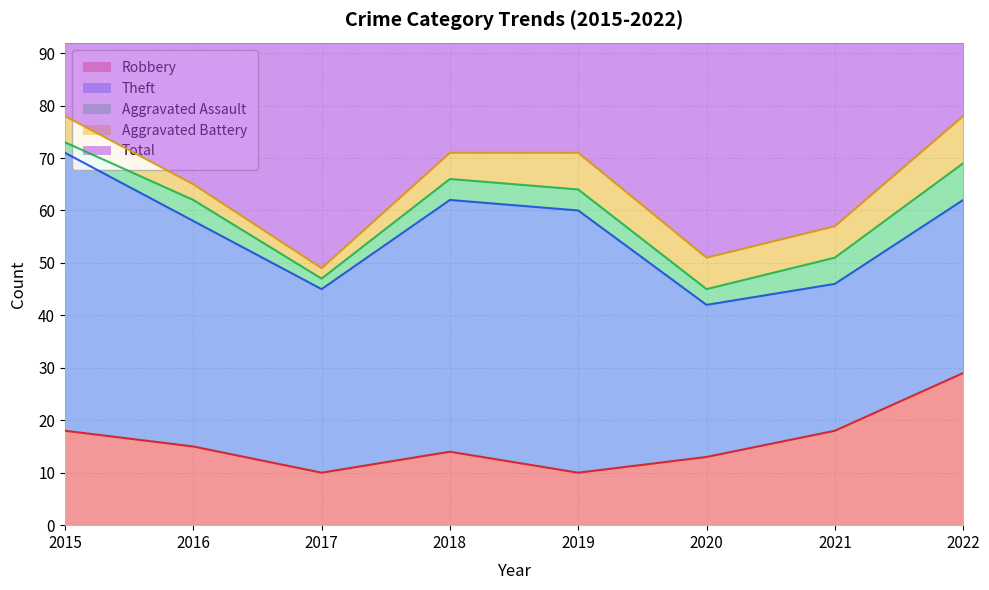

How many interior local peaks does the Aggravated Assault series have?

1